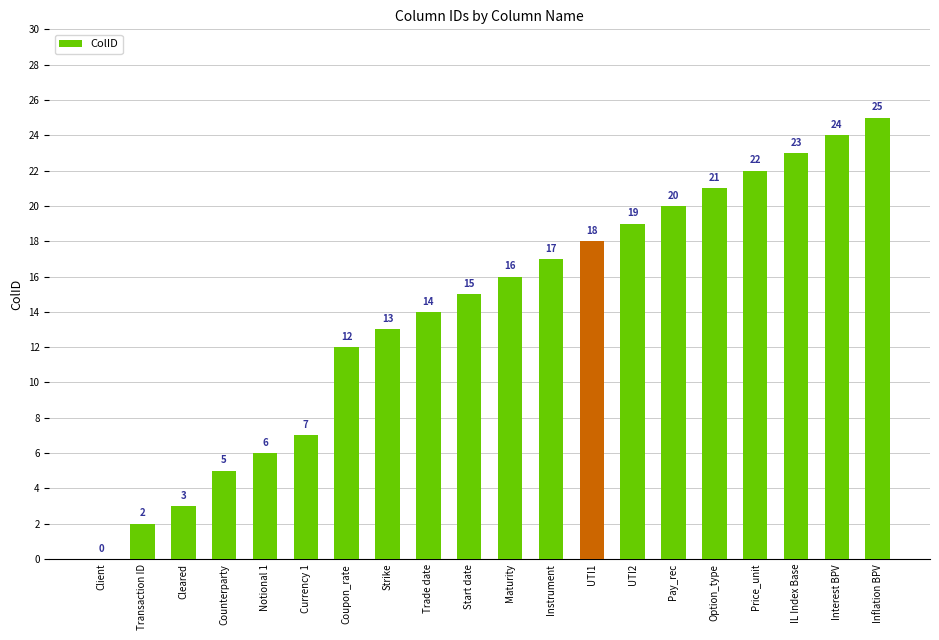

True or false: the data shows 22 at Price_unit.

True